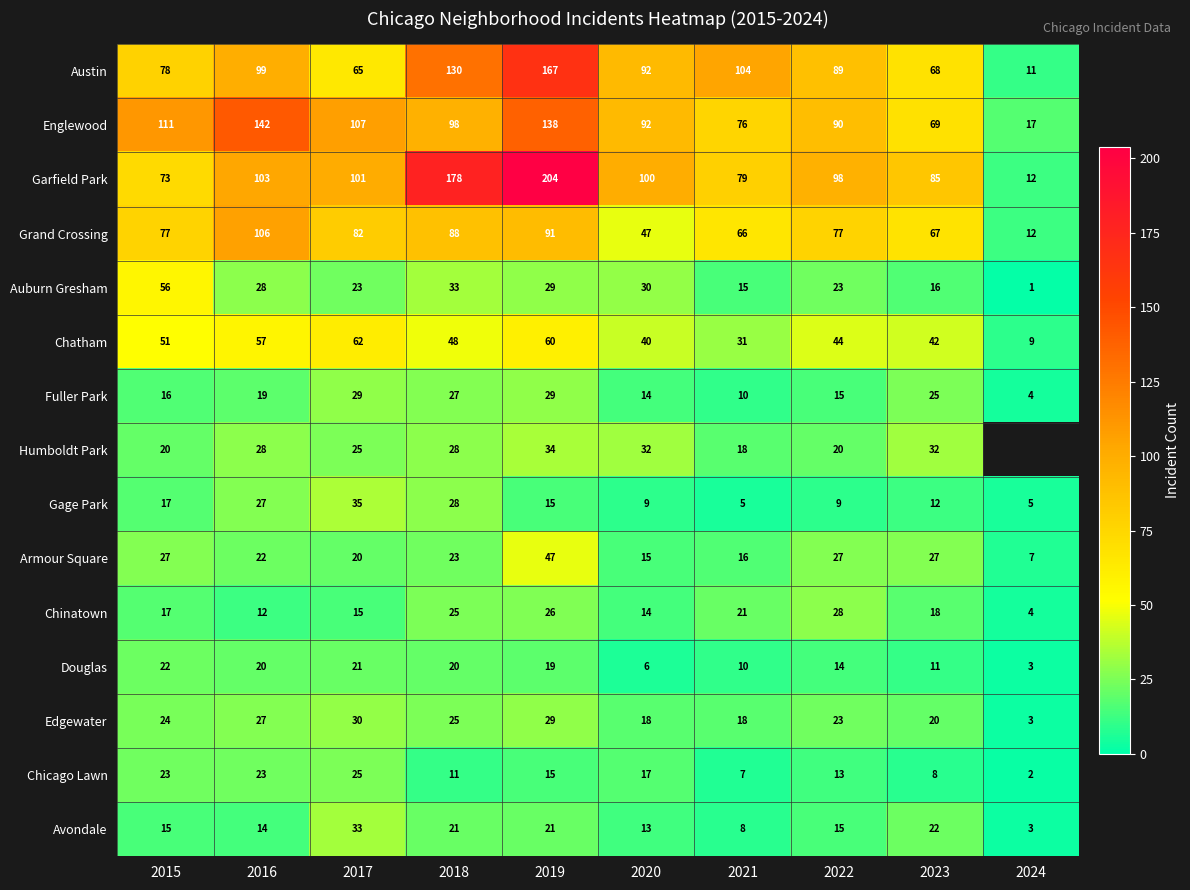

What is the greatest value displayed?

204.0